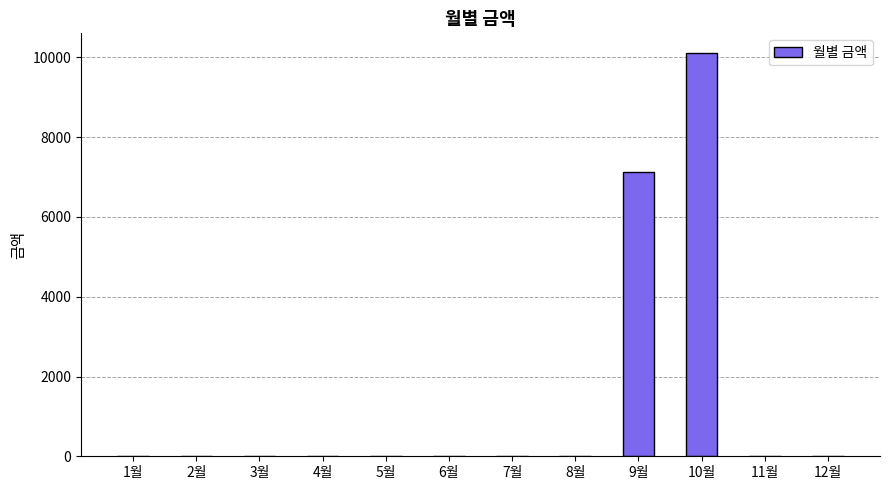

What is the change in value from 9월 to 10월?

+2960